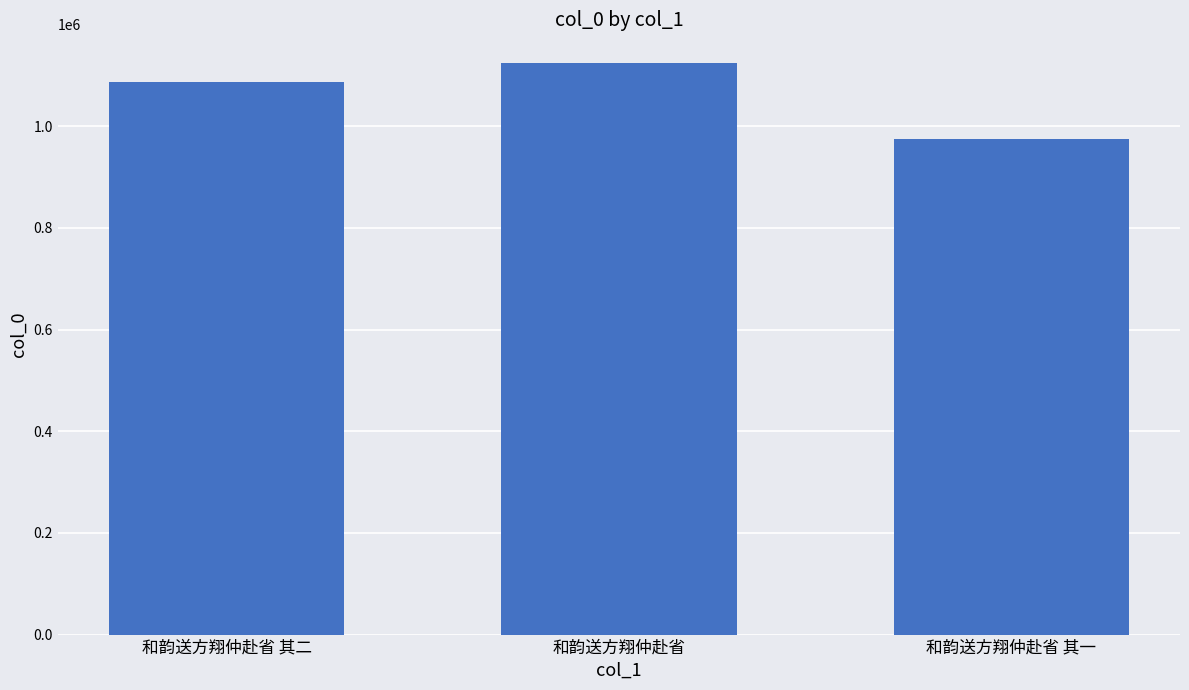

What is the ratio of the value at 和韵送方翔仲赴省 其二 to the value at 和韵送方翔仲赴省?

1.0